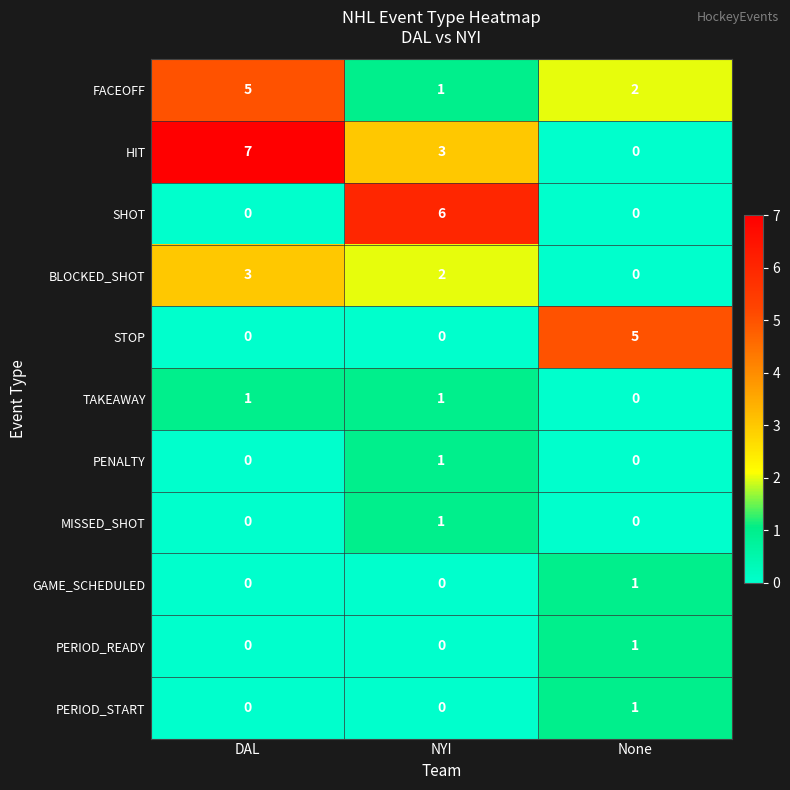

How many data points does each series have?

3